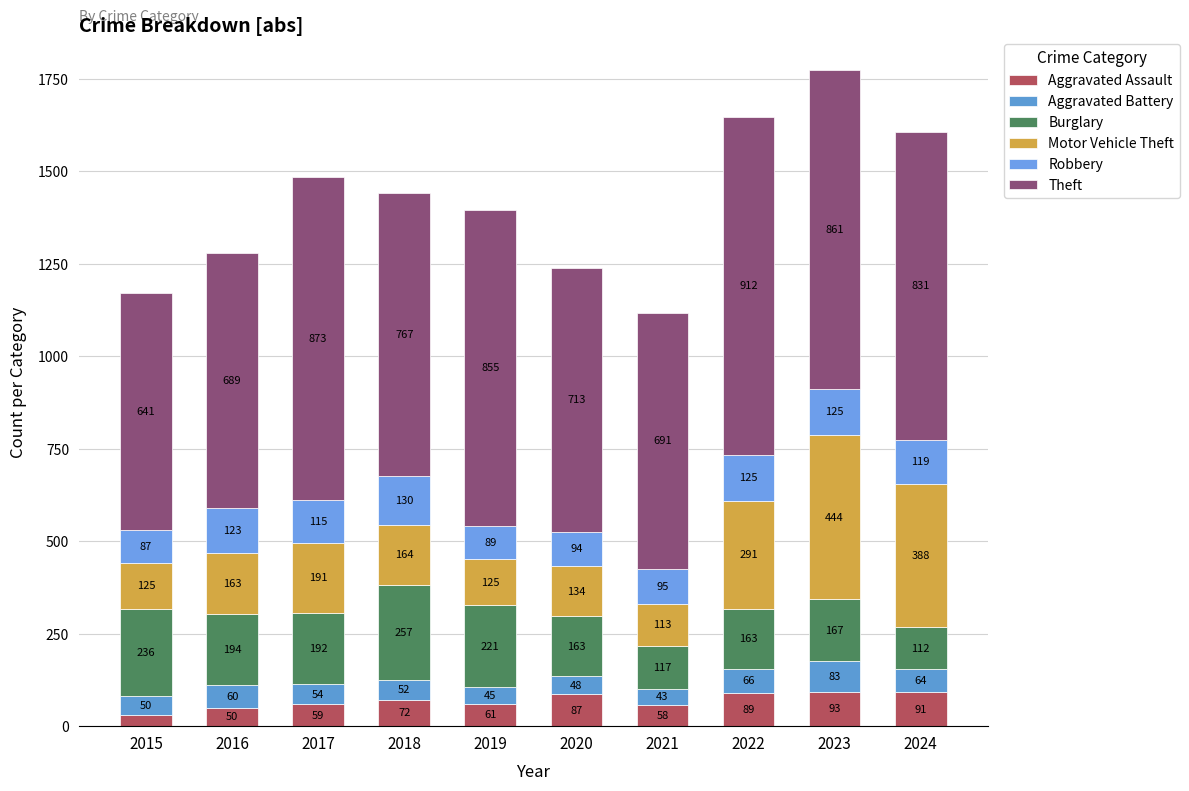

What is the total value across all series at 2020?

1239